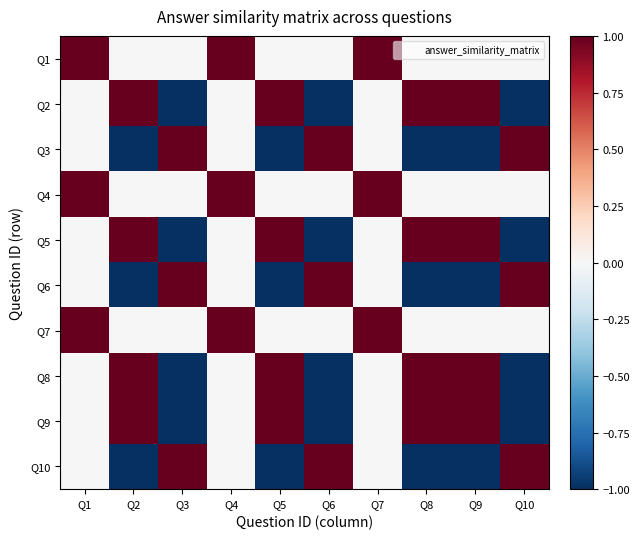

What is the spread (max minus min) of values at Q4?

1